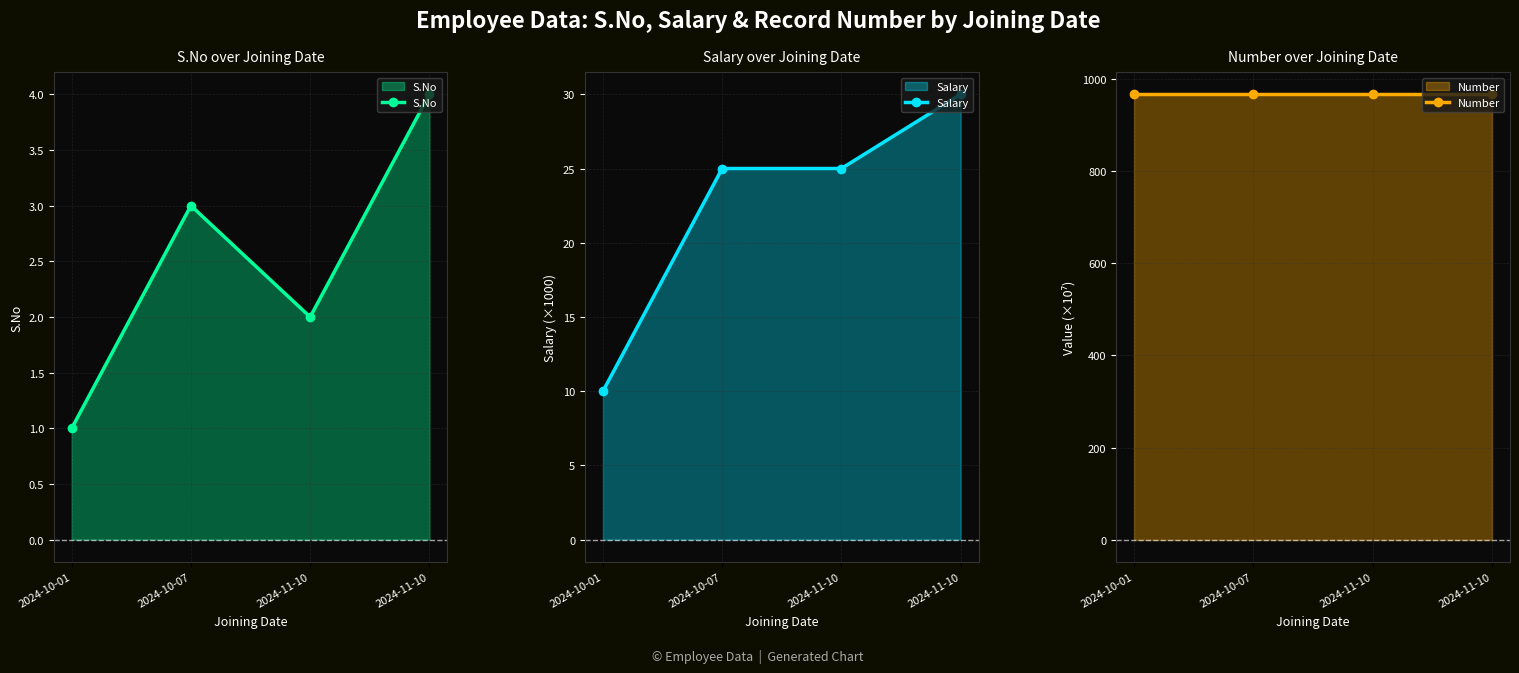

Which series has the largest range (max minus min)?

Salary